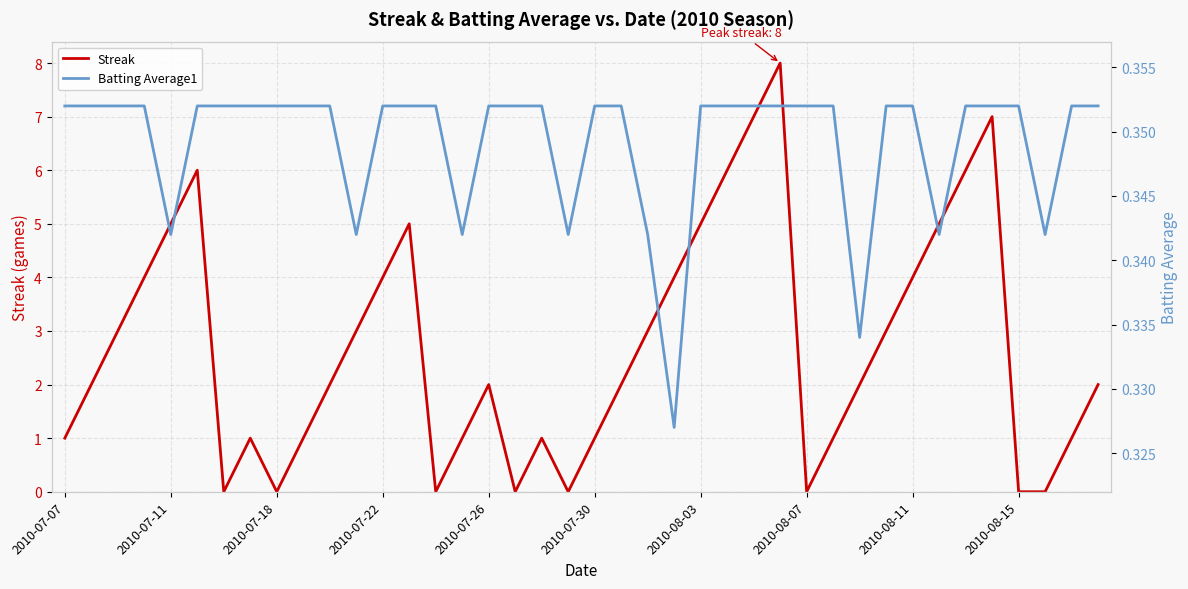

What is the maximum value for Streak?

8